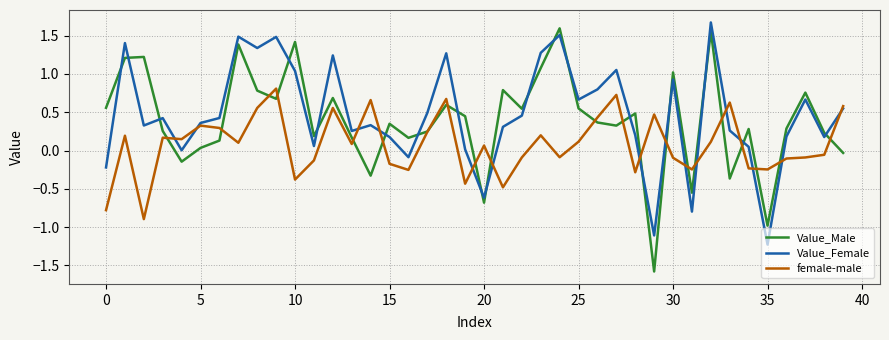

What is the minimum value shown in the chart?

-1.6